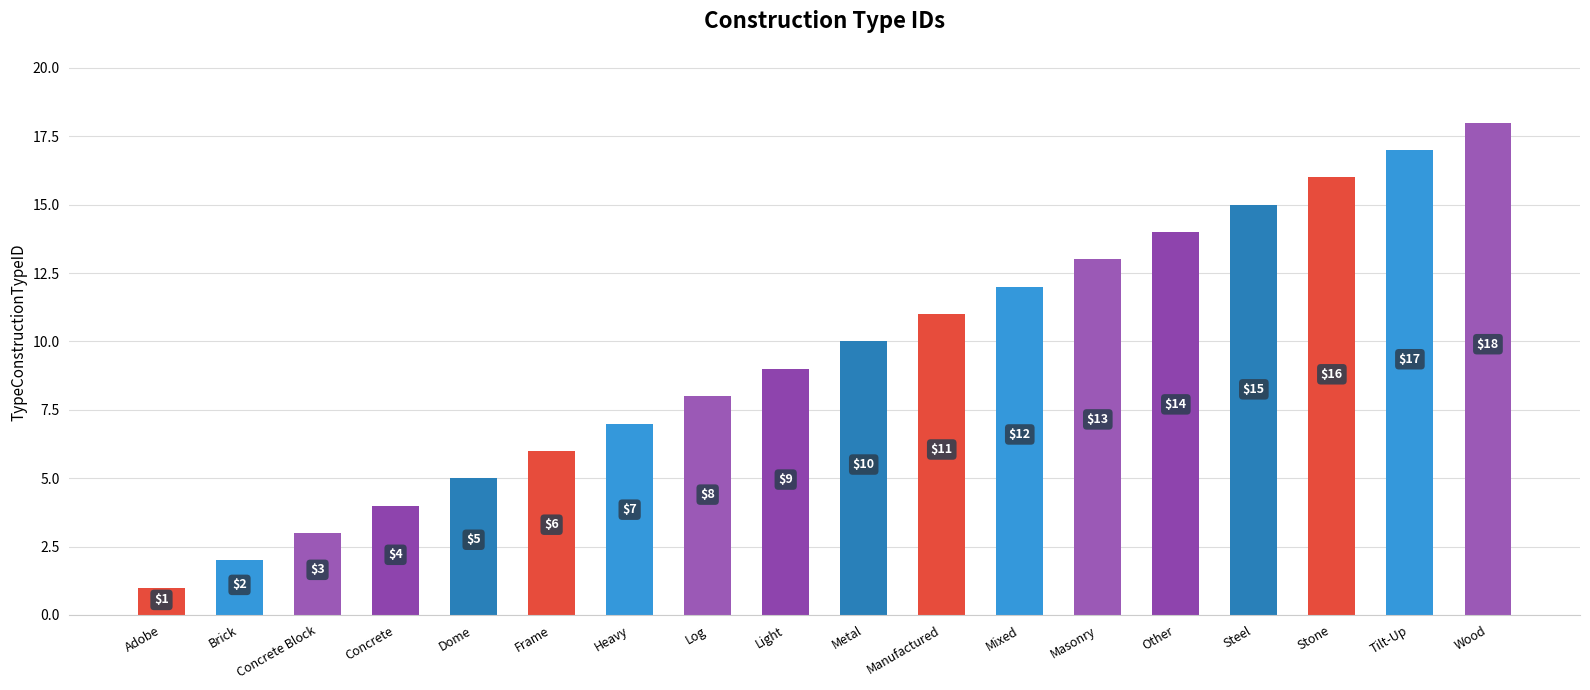

Are the bars grouped side by side (vs. stacked)?

No